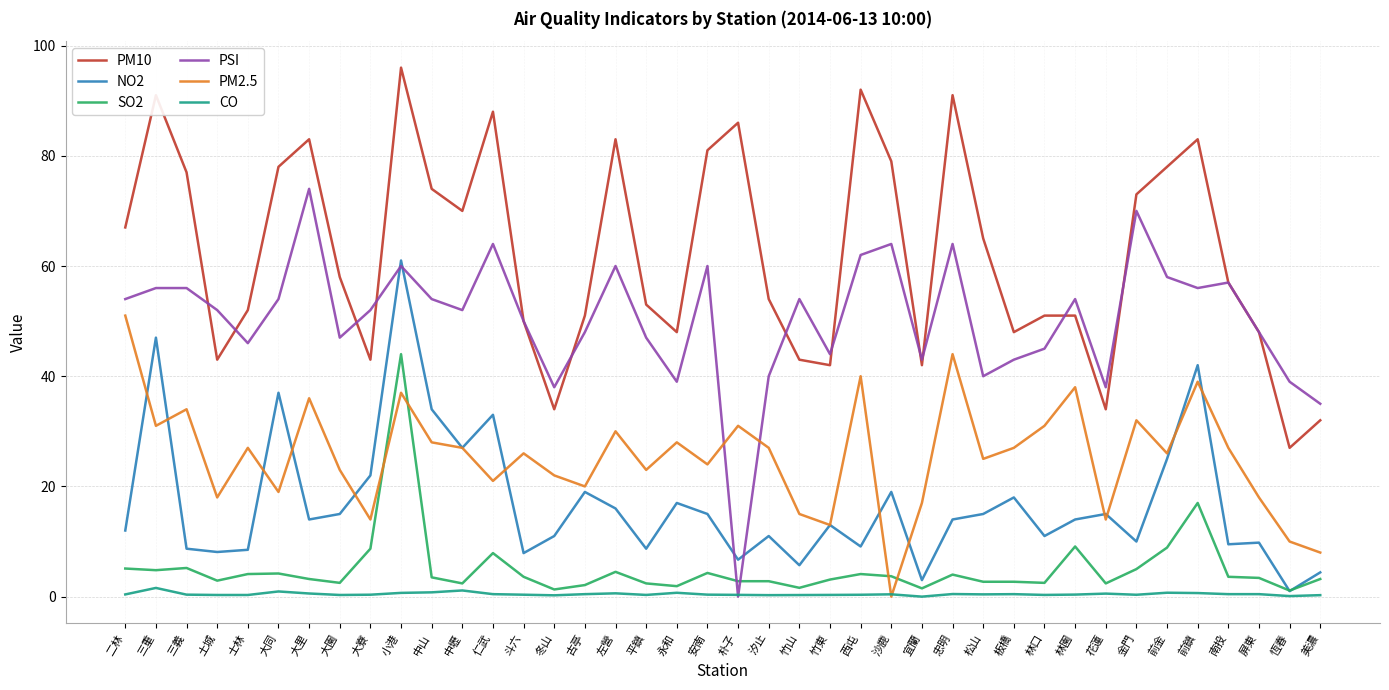

At which label does NO2 reach its peak?

小港